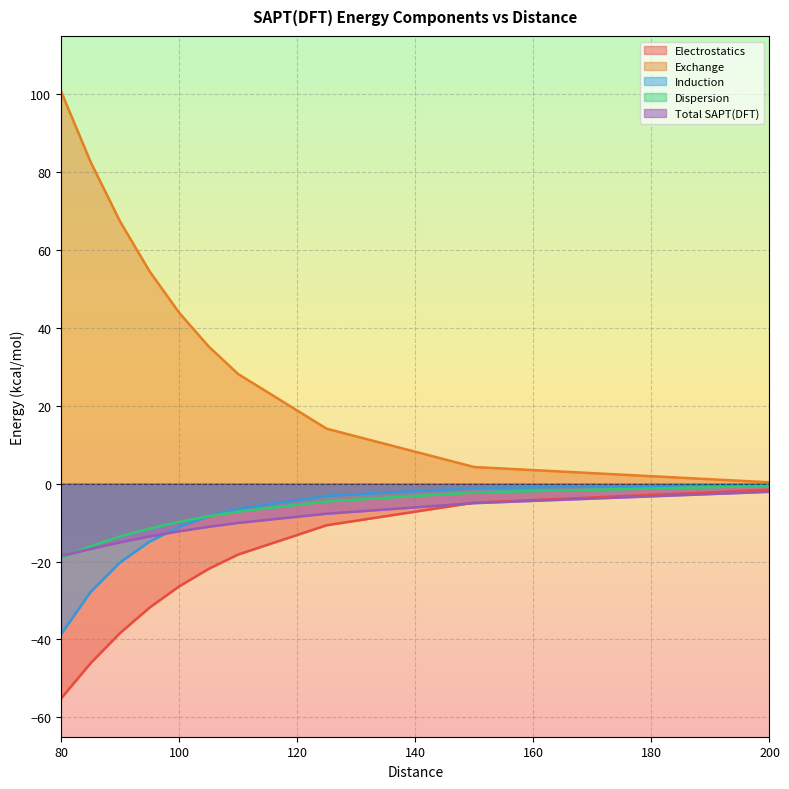

The Exchange series shows 43.9 at 100. True or false?

True